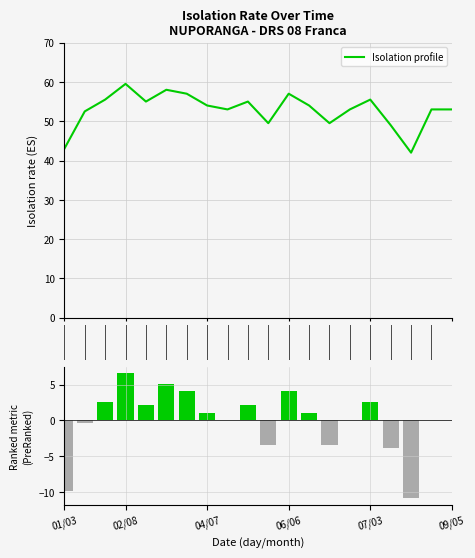

The chart shows a value of 54.0 at 04/07. True or false?

True